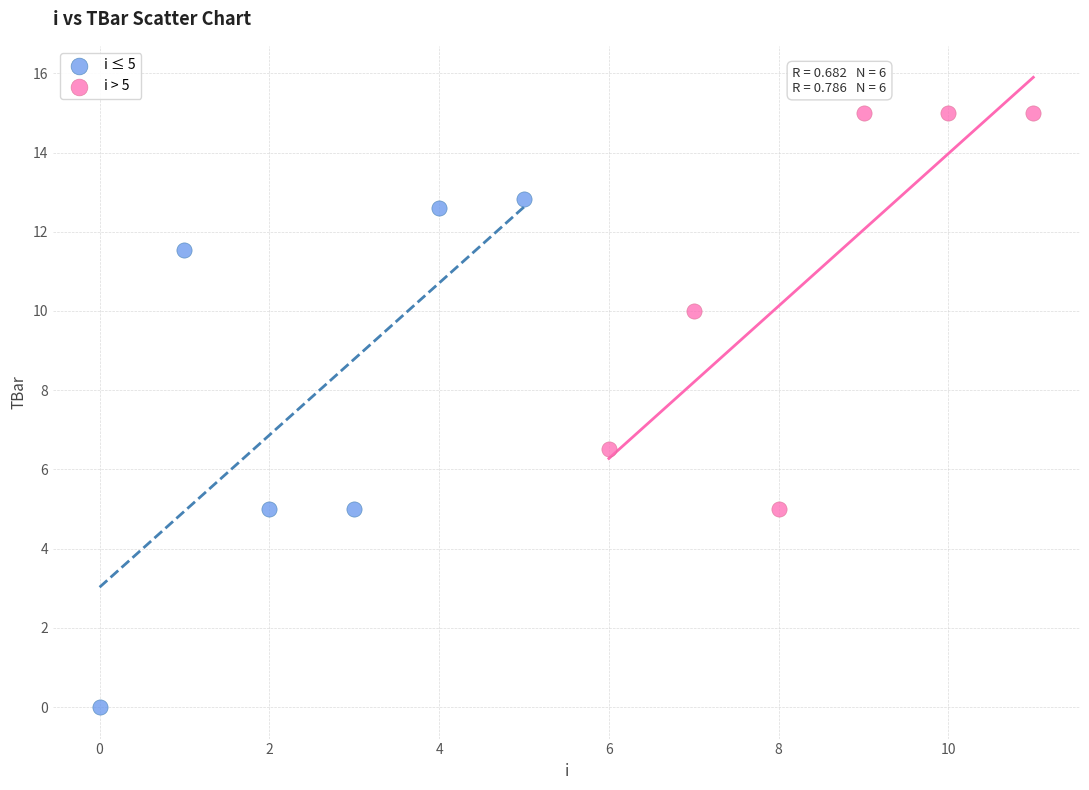

Which series reaches the maximum Y coordinate?

i > 5